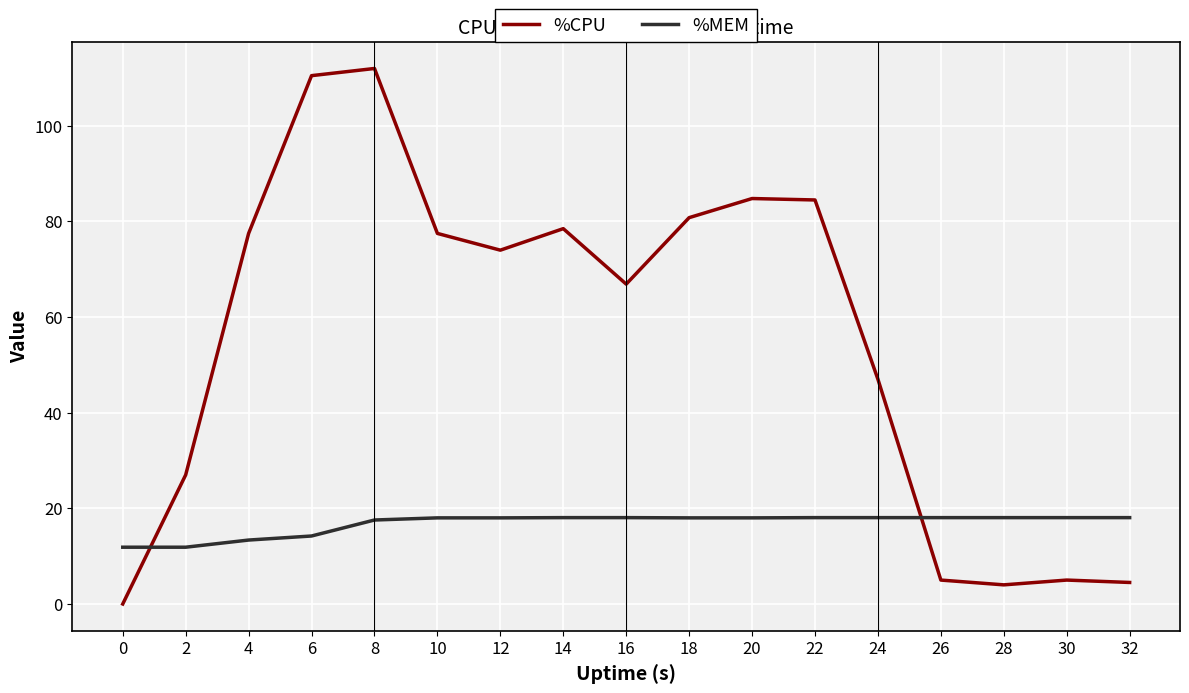

Where do %CPU and %MEM first cross each other?

0 and 2